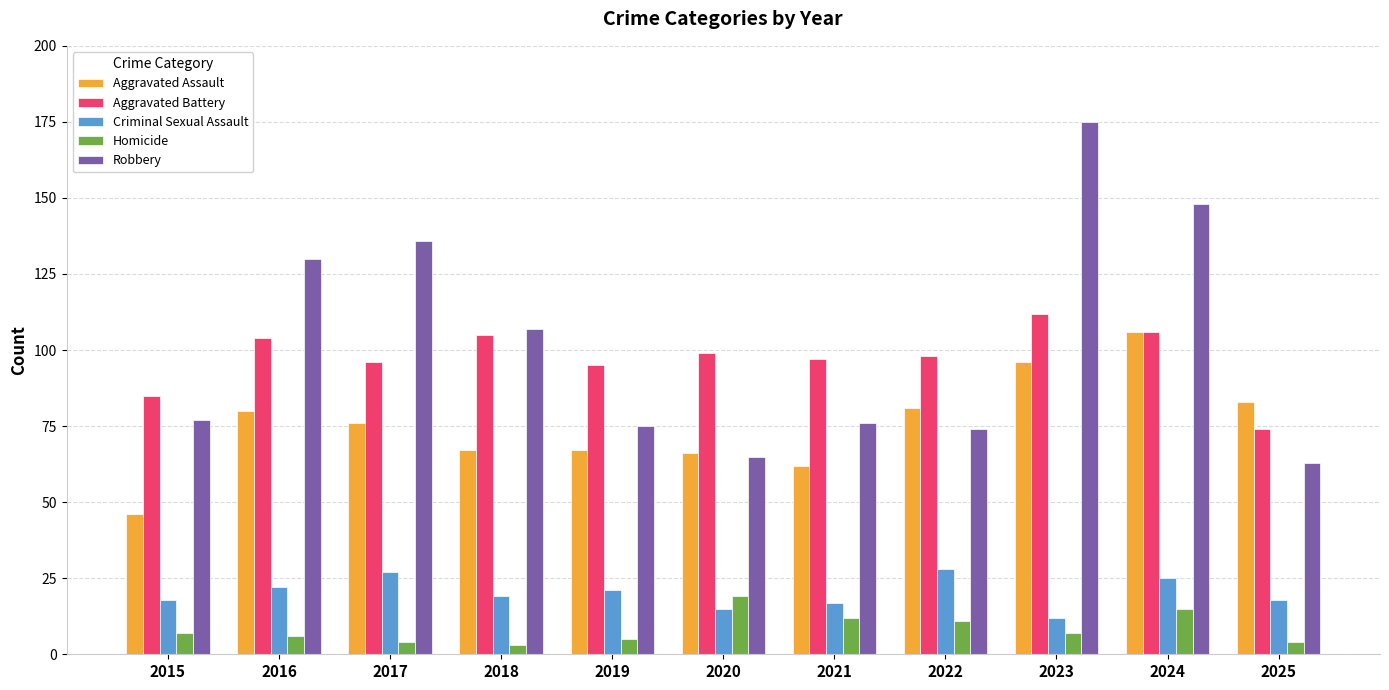

How many distinct data groups are displayed?

5